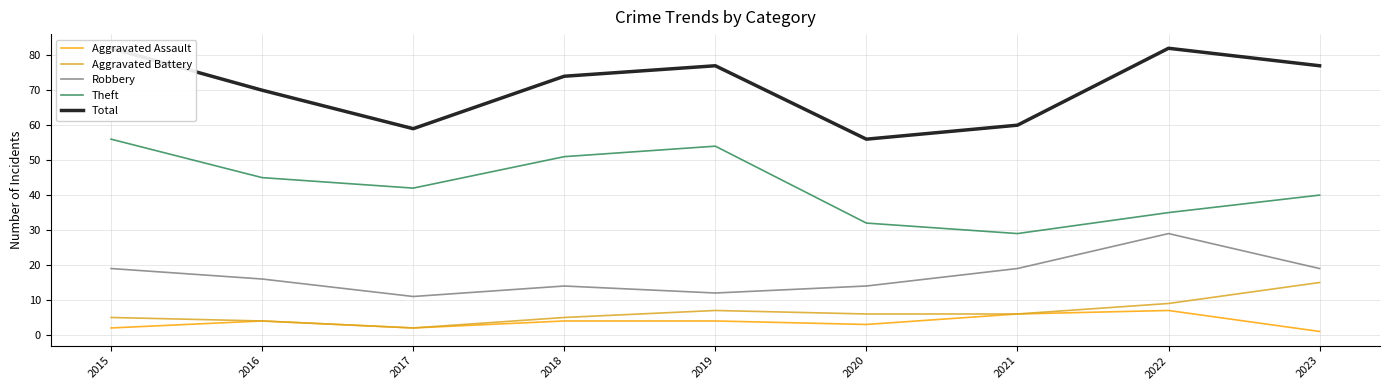

Read the Theft value at 2018, to the nearest 10.

50